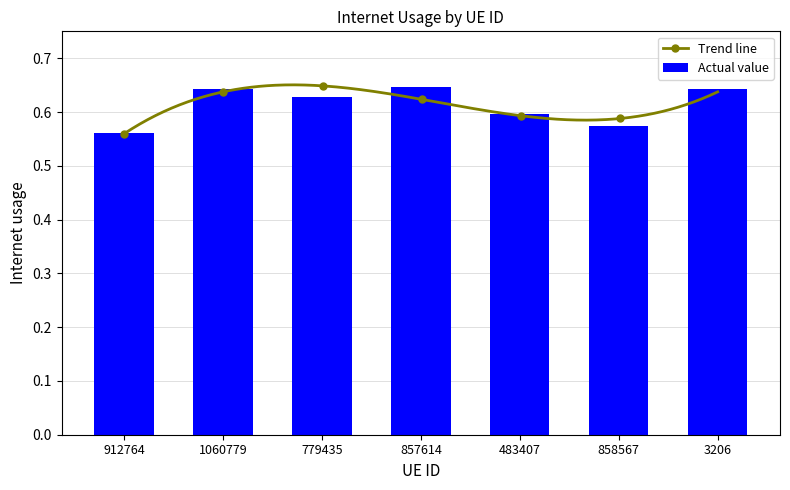

Rank the categories by value from lowest to highest.

912764, 858567, 483407, 779435, 1060779, 3206, 857614